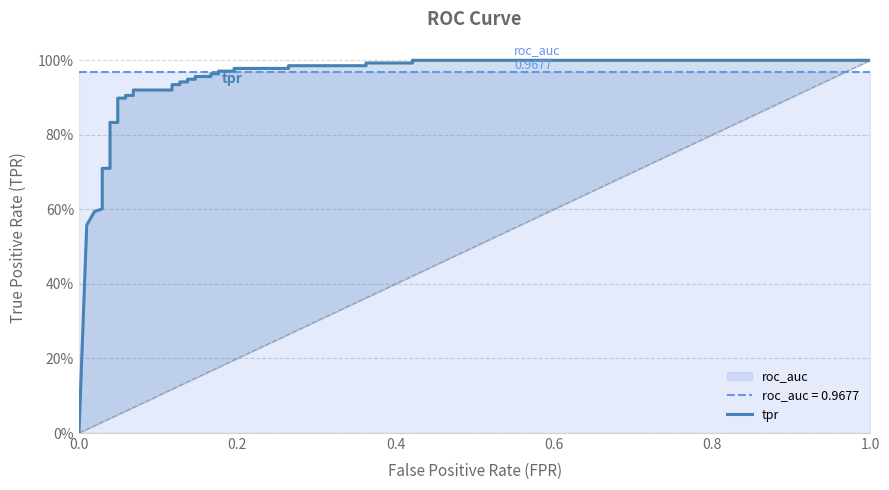

What is the value of the 19th point from the left?

0.9